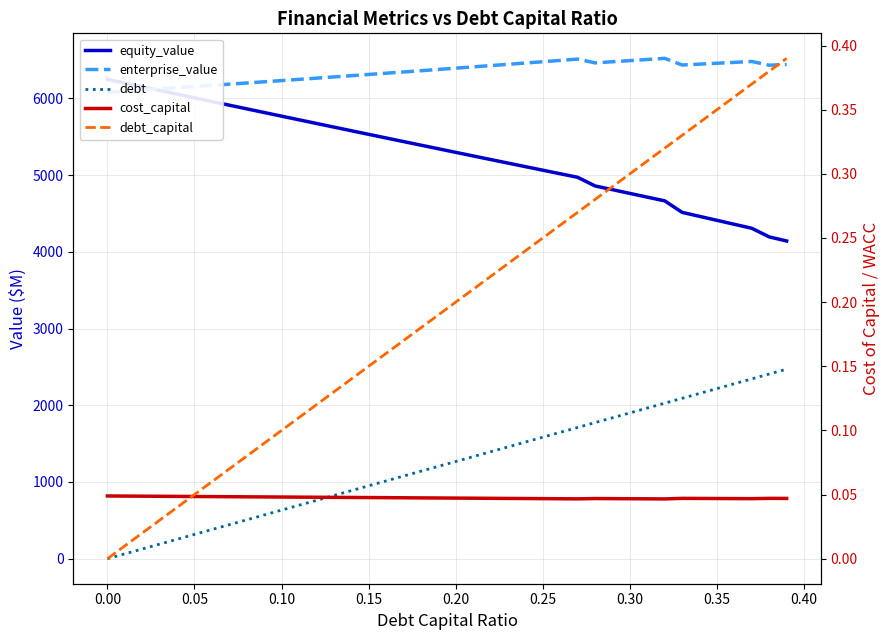

In cost_capital, how many points are lower than both neighbors (excluding endpoints)?

3